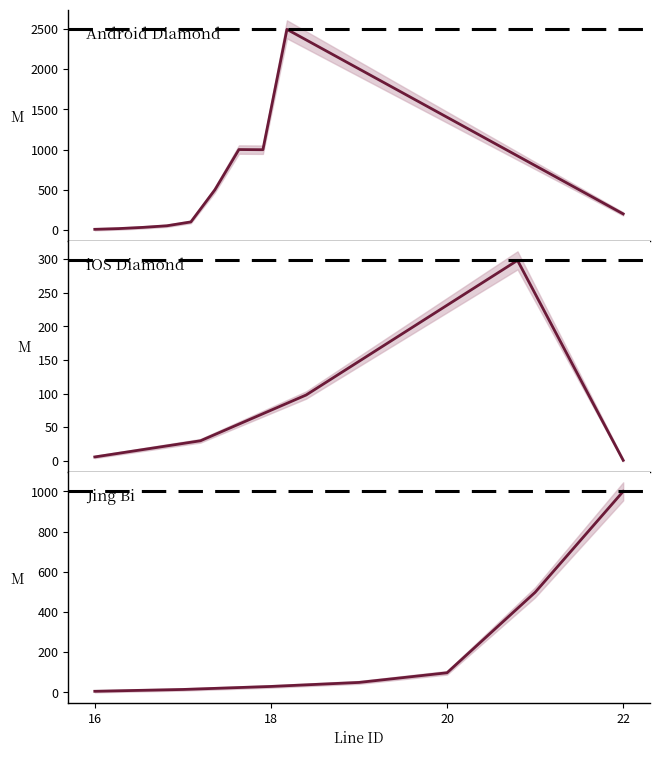

How many values are below 50?

3